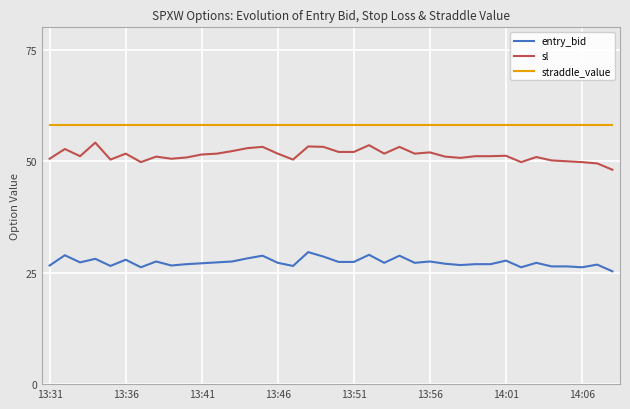

Which series has the widest spread of values?

sl